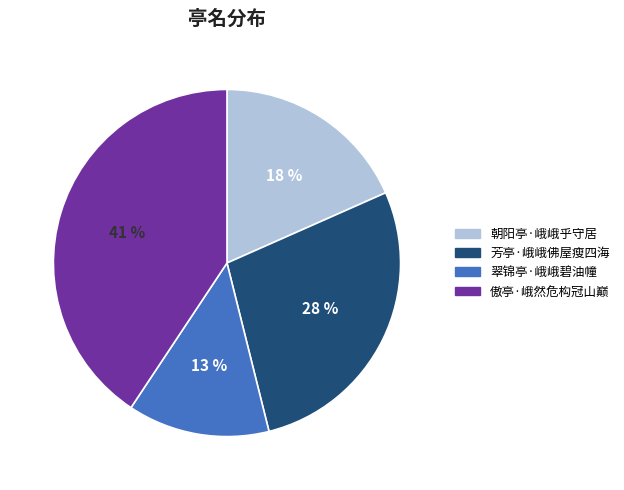

Rank the categories by value from highest to lowest.

傲亭·峨然危构冠山巅, 芳亭·峨峨佛屋瘦四海, 朝阳亭·峨峨乎守居, 翠锦亭·峨峨碧油幢